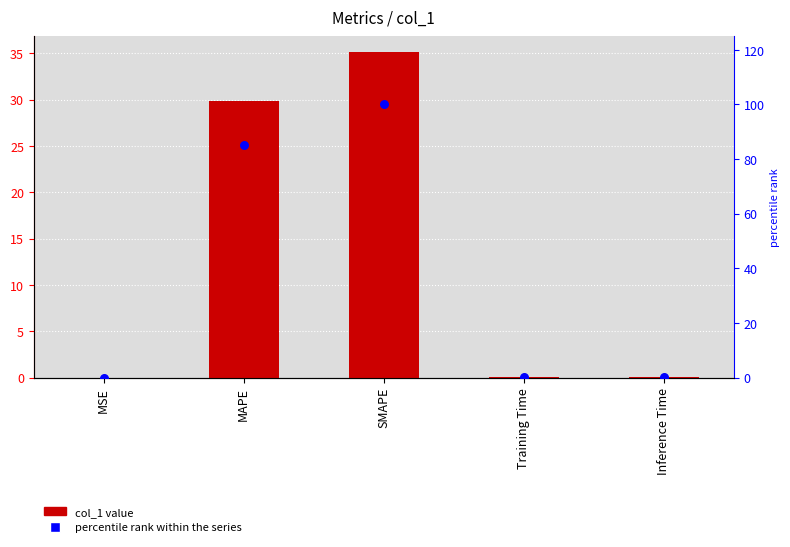

Which series has the largest Y range (max minus min)?

percentile rank within the series